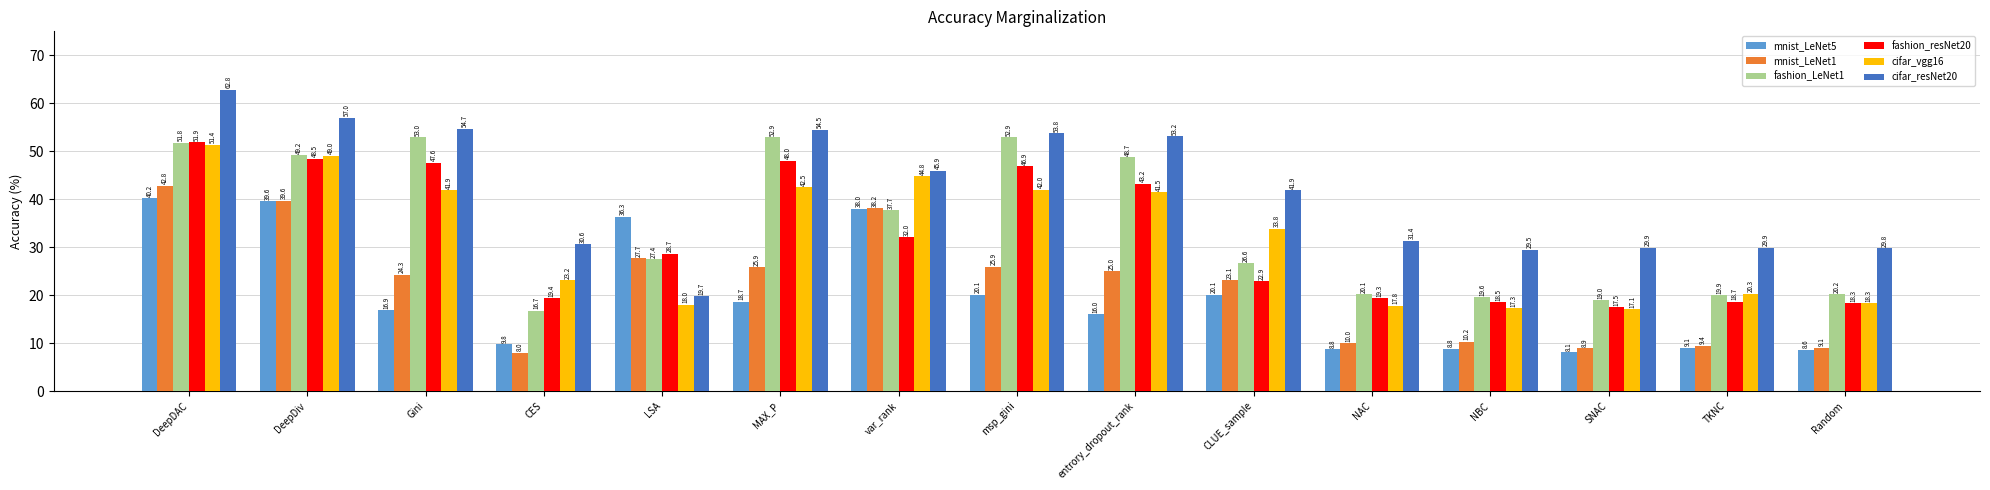

How many bars are there in each group?

6